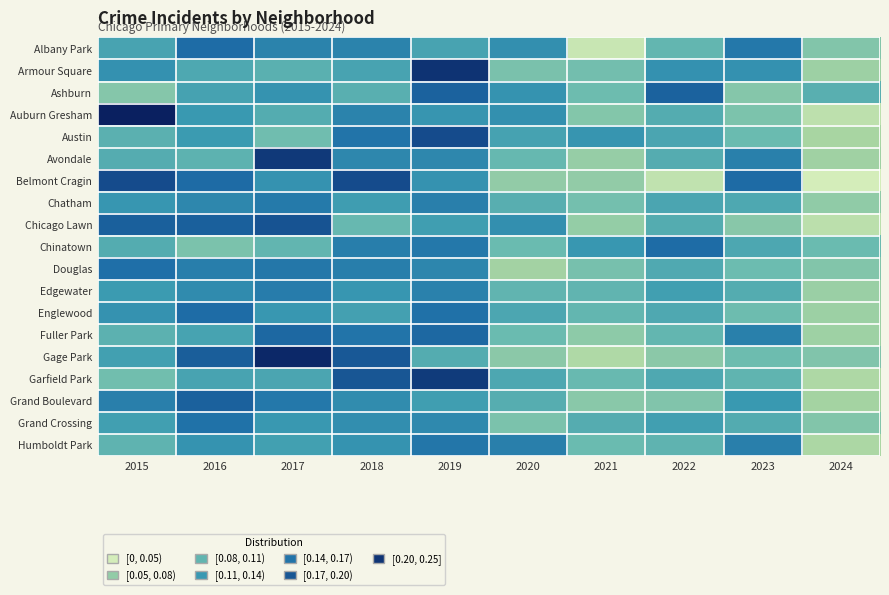

What is the difference between the highest and lowest values at 2023?

0.1